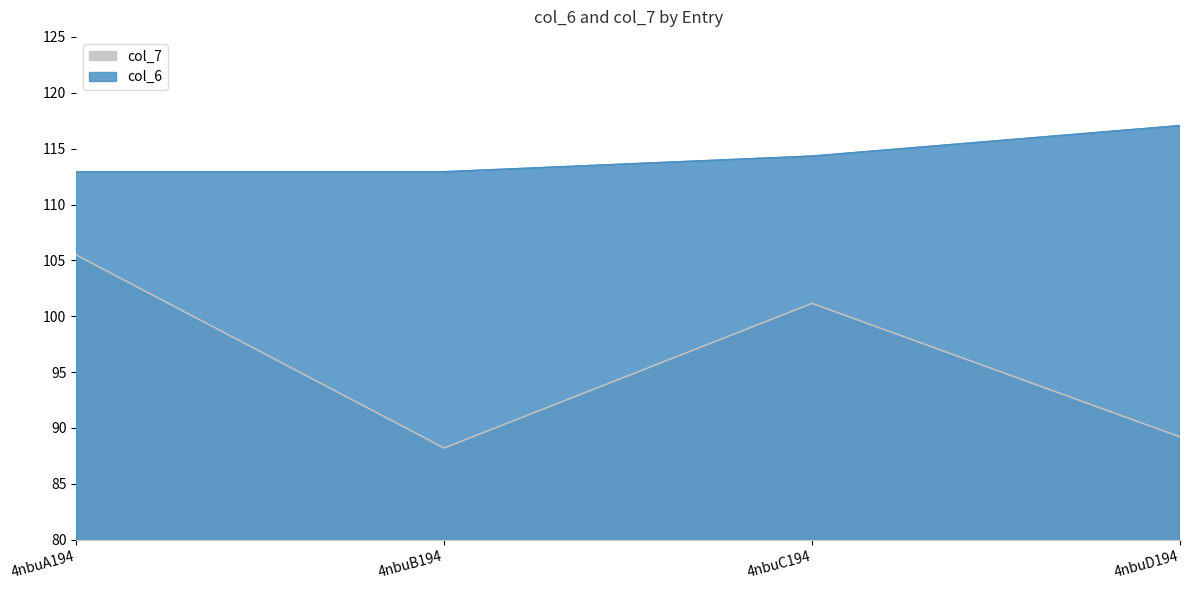

Which series has the widest spread of values?

col_7